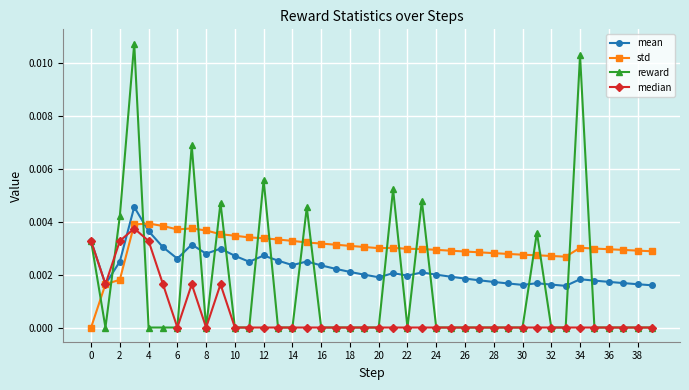

True or false: std has more than 2 points higher than both neighbors.

True